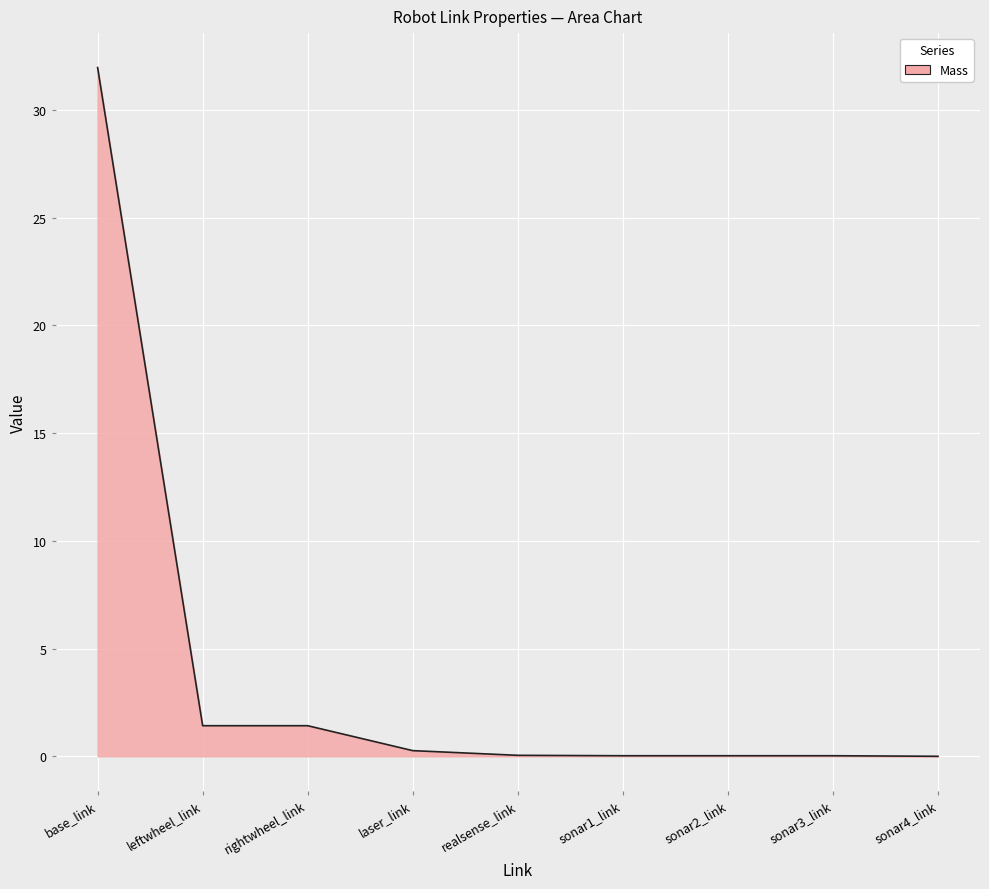

What is the difference between the maximum and minimum values?

32.0